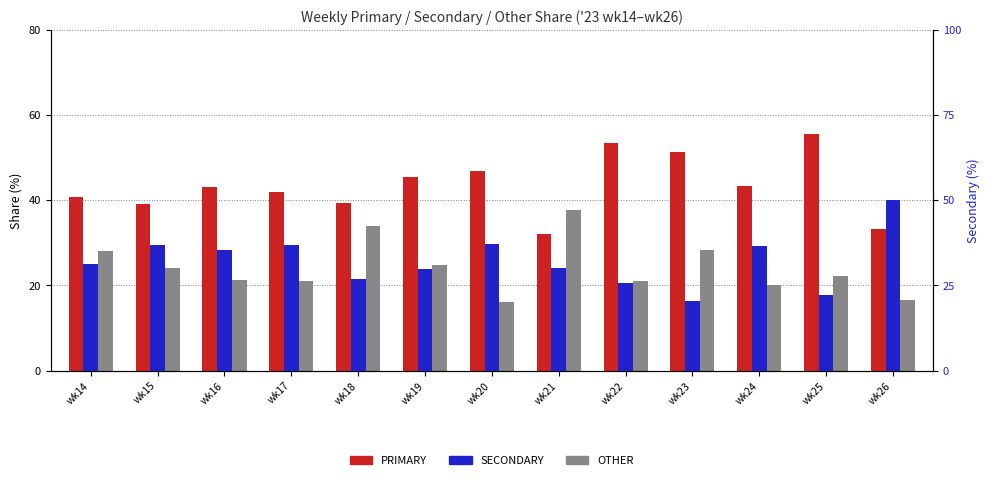

List the labels in order of OTHER value, largest first.

wk21, wk18, wk23, wk14, wk19, wk15, wk25, wk16, wk17, wk22, wk24, wk26, wk20